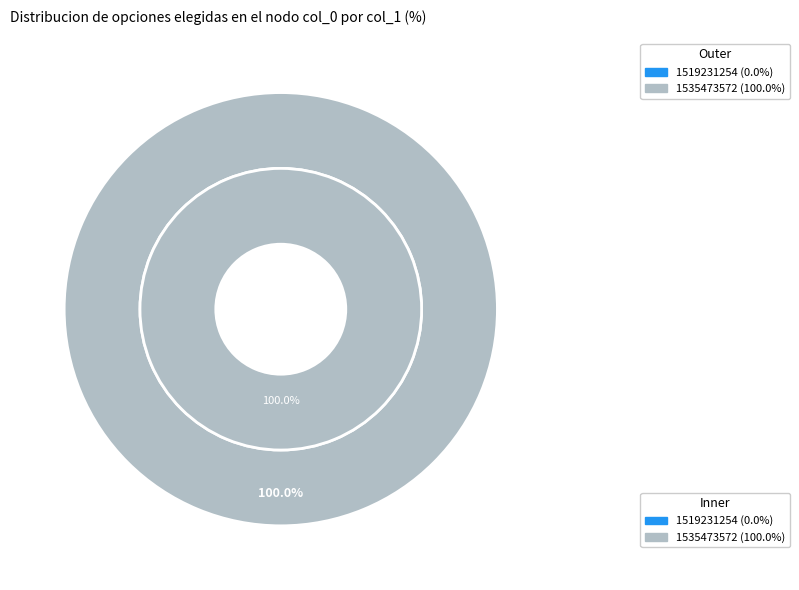

To the nearest percent, what is the average slice percentage?

50%